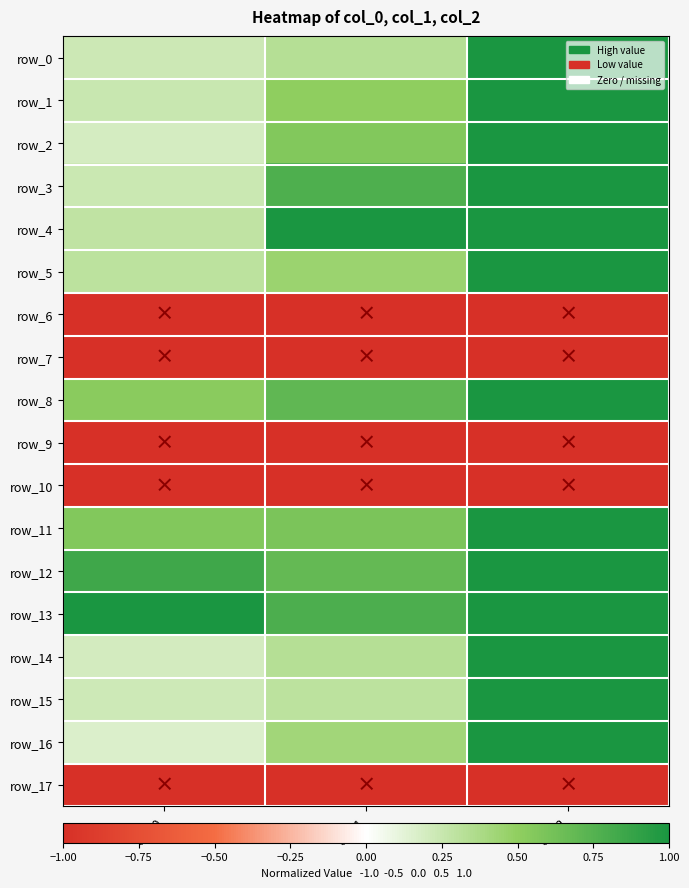

What is the smallest value displayed?

-1.0